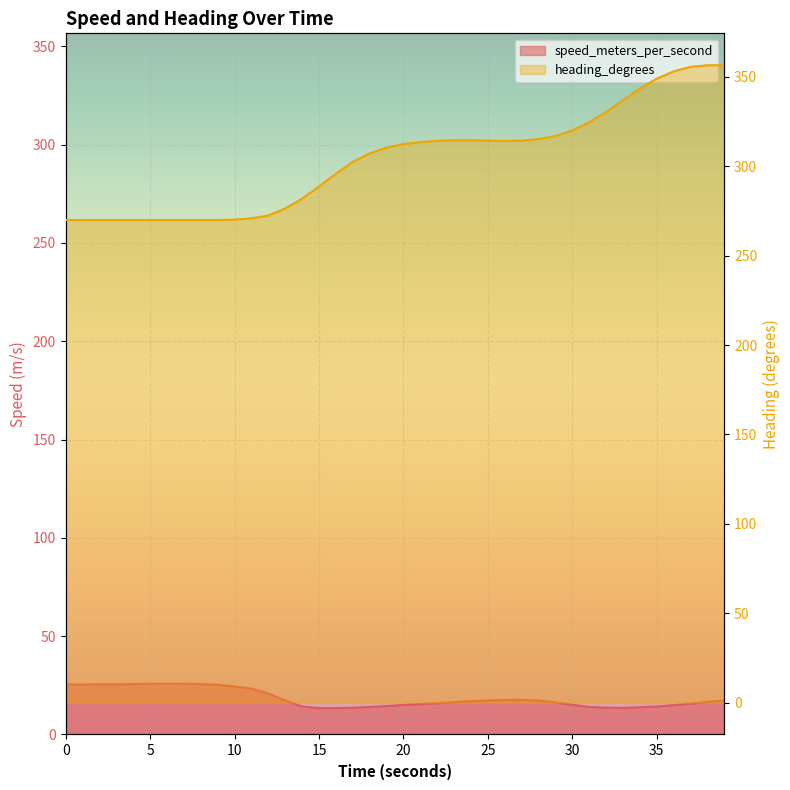

What position from the left is 22.0?

23